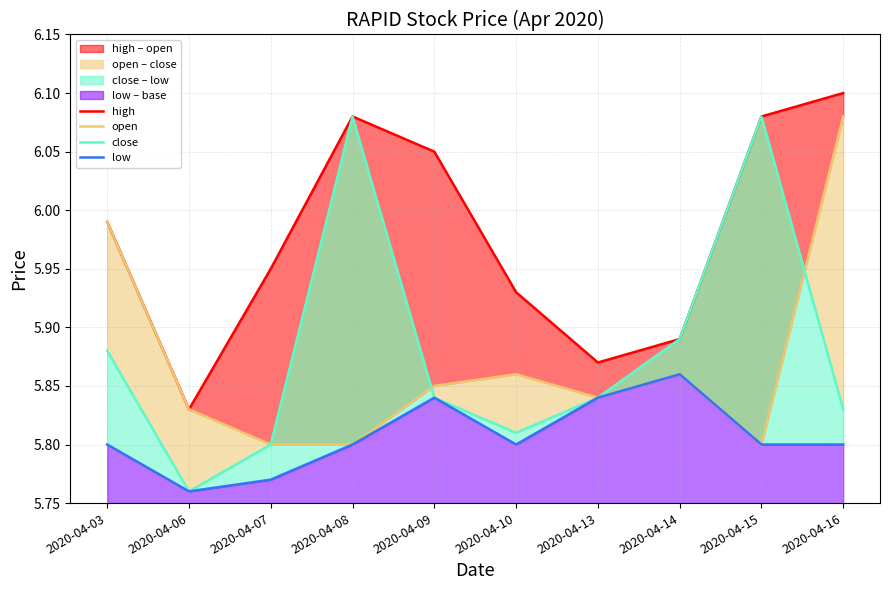

Reading right to left, extract all data points from this chart.

high: 6.1	6.1	5.9	5.9	5.9	6.0	6.1	6.0	5.8	6.0
open: 6.1	5.8	5.9	5.8	5.9	5.8	5.8	5.8	5.8	6.0
close: 5.8	6.1	5.9	5.8	5.8	5.8	6.1	5.8	5.8	5.9
low: 5.8	5.8	5.9	5.8	5.8	5.8	5.8	5.8	5.8	5.8